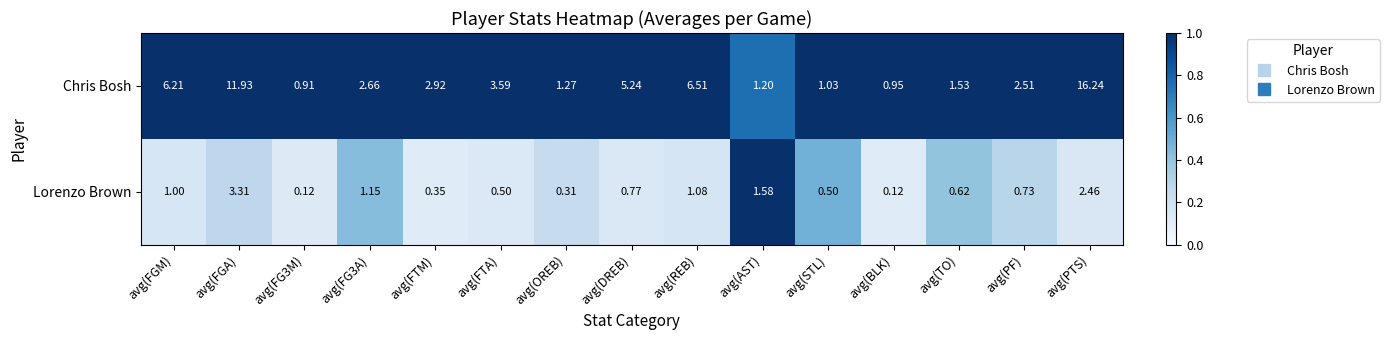

Where is Lorenzo Brown nearest to the value 1?

avg(FGM)